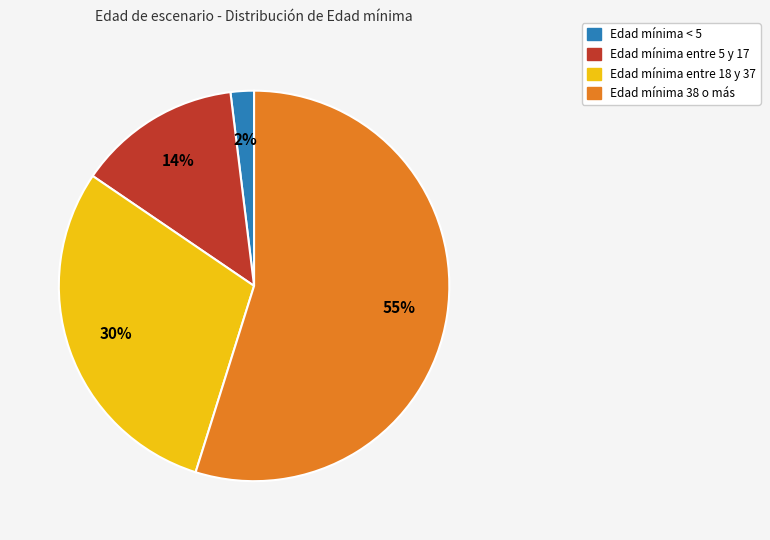

What is the smallest slice in the pie chart?

Edad mínima < 5